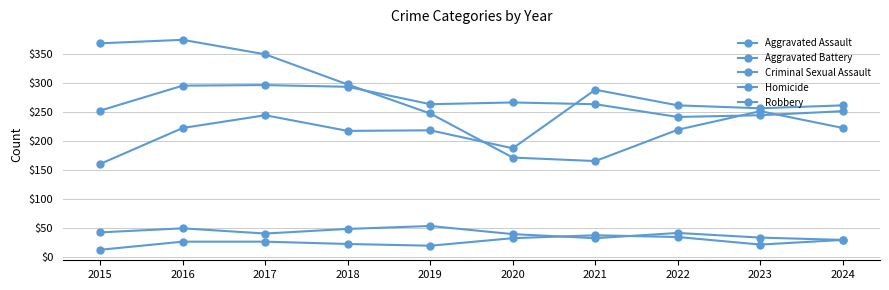

Reading left to right, transcribe all the data shown in this chart.

Aggravated Assault: 161	223	245	218	219	188	289	262	257	262
Aggravated Battery: 253	296	297	294	264	267	264	242	245	252
Criminal Sexual Assault: 43	50	41	49	54	40	33	42	34	30
Homicide: 13	27	27	23	20	33	38	35	22	30
Robbery: 369	375	350	298	248	172	166	220	252	223